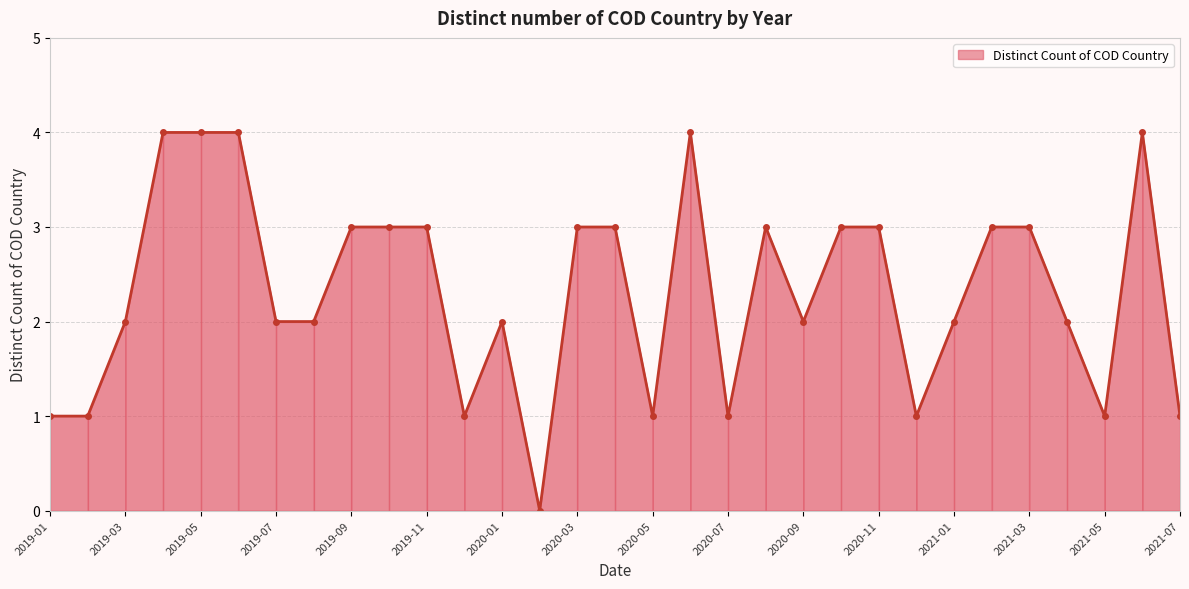

What is the greatest value displayed?

4